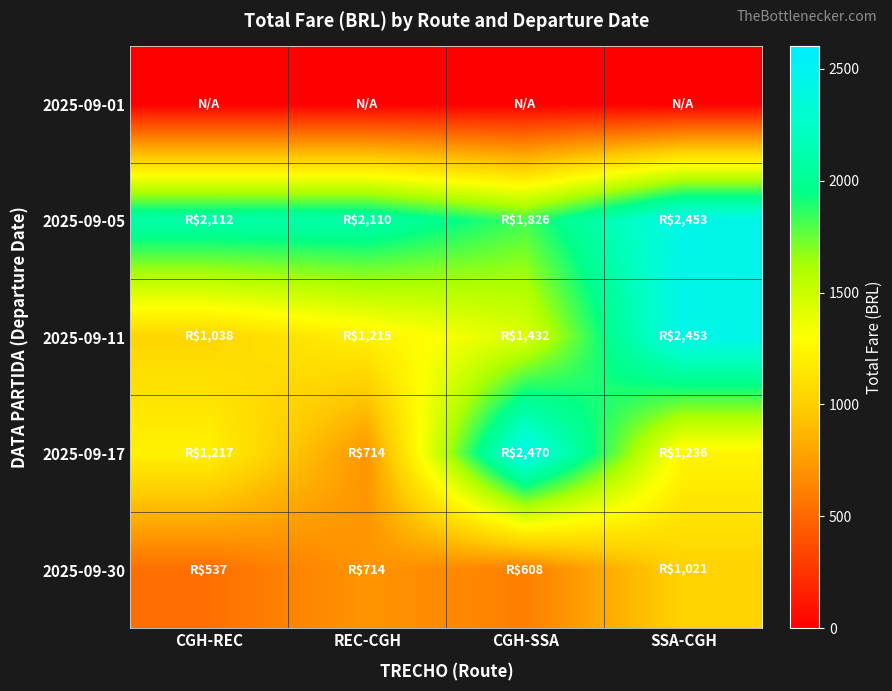

Reading left to right, transcribe all the data shown in this chart.

2025-09-01: CGH-REC=0.0	REC-CGH=0.0	CGH-SSA=0.0	SSA-CGH=0.0
2025-09-05: CGH-REC=2111.9	REC-CGH=2110.2	CGH-SSA=1825.5	SSA-CGH=2453.2
2025-09-11: CGH-REC=1037.9	REC-CGH=1215.2	CGH-SSA=1431.7	SSA-CGH=2453.2
2025-09-17: CGH-REC=1216.9	REC-CGH=714.0	CGH-SSA=2469.9	SSA-CGH=1236.0
2025-09-30: CGH-REC=536.7	REC-CGH=714.0	CGH-SSA=608.3	SSA-CGH=1021.2